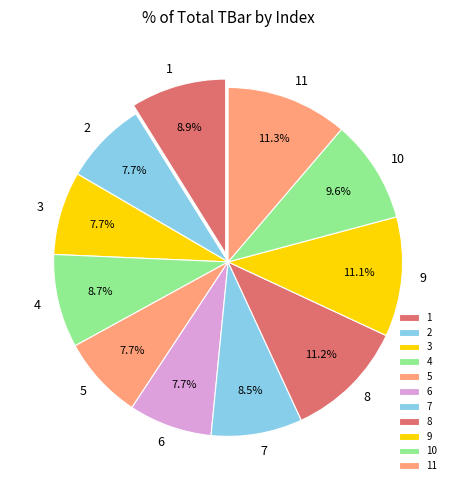

How much of the chart is everything except 11?

88.7%